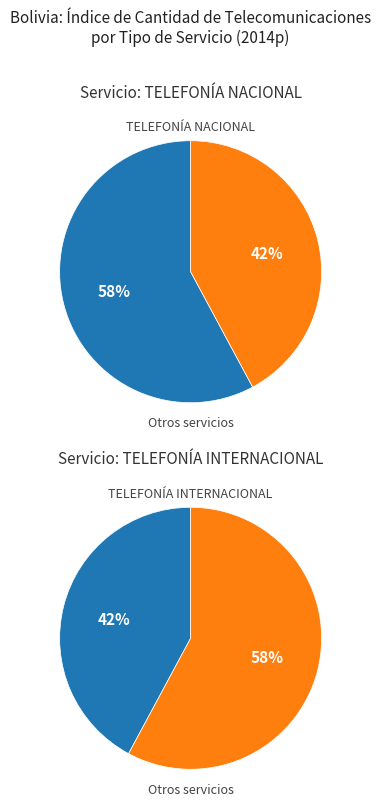

What portion of the pie excludes TELEFONÍA INTERNACIONAL?

57.9%